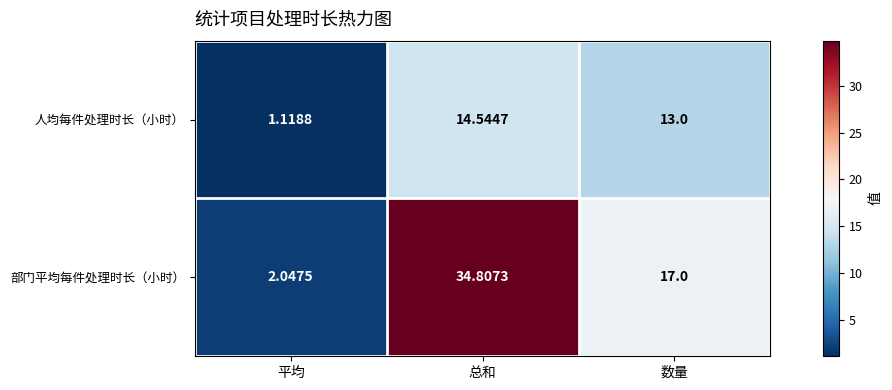

List the labels in order of 部门平均每件处理时长（小时） value, largest first.

总和, 数量, 平均